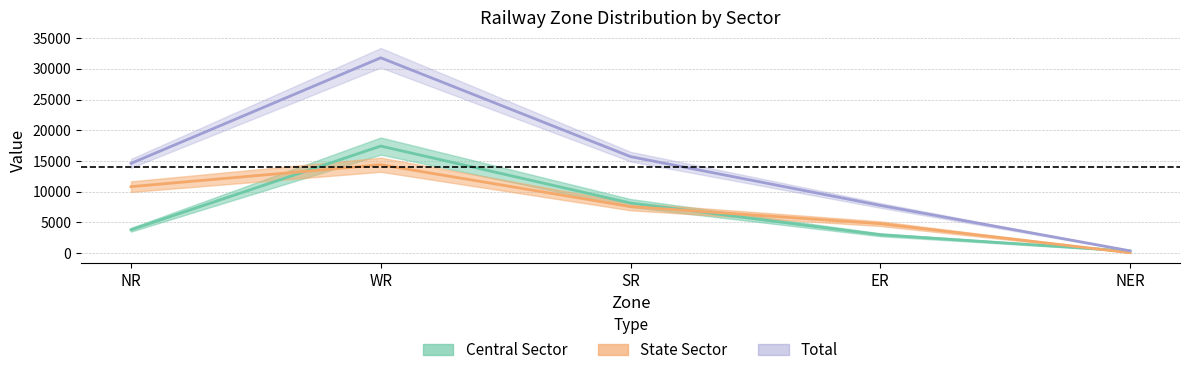

Is this an area chart (filled region under the line)?

No